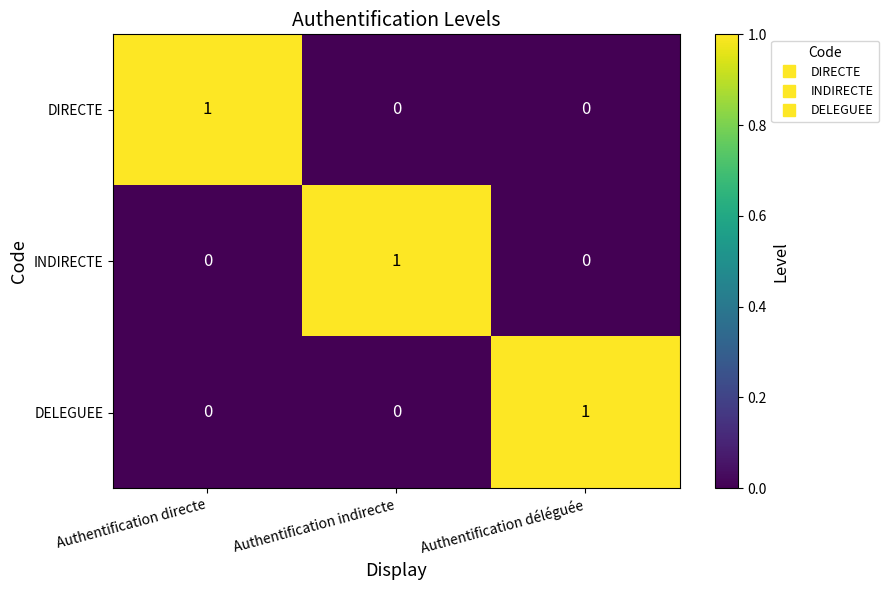

How many DIRECTE values are between 0 and 1?

3